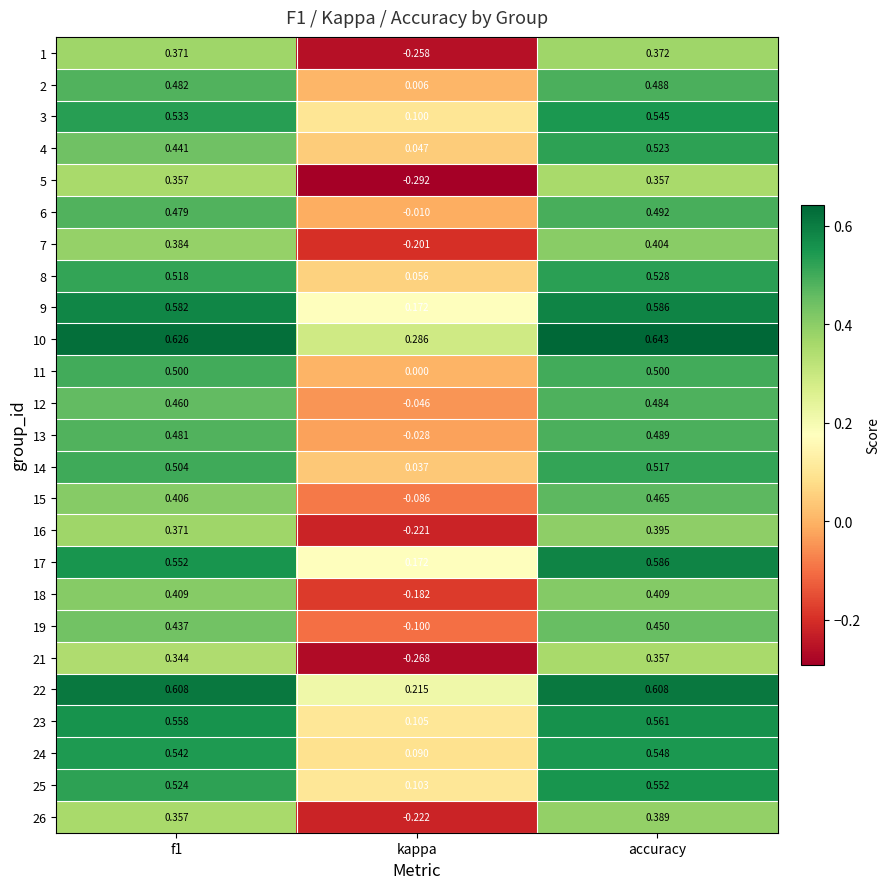

Is the value of 19 at kappa greater than the value of 15 at accuracy?

No